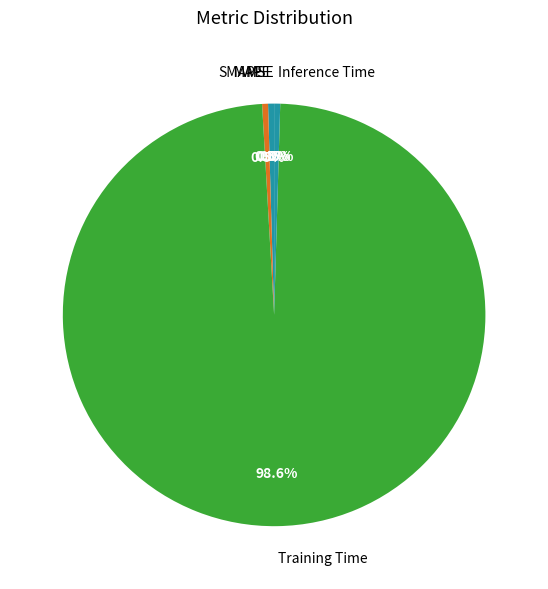

What is the largest slice in the pie chart?

Training Time